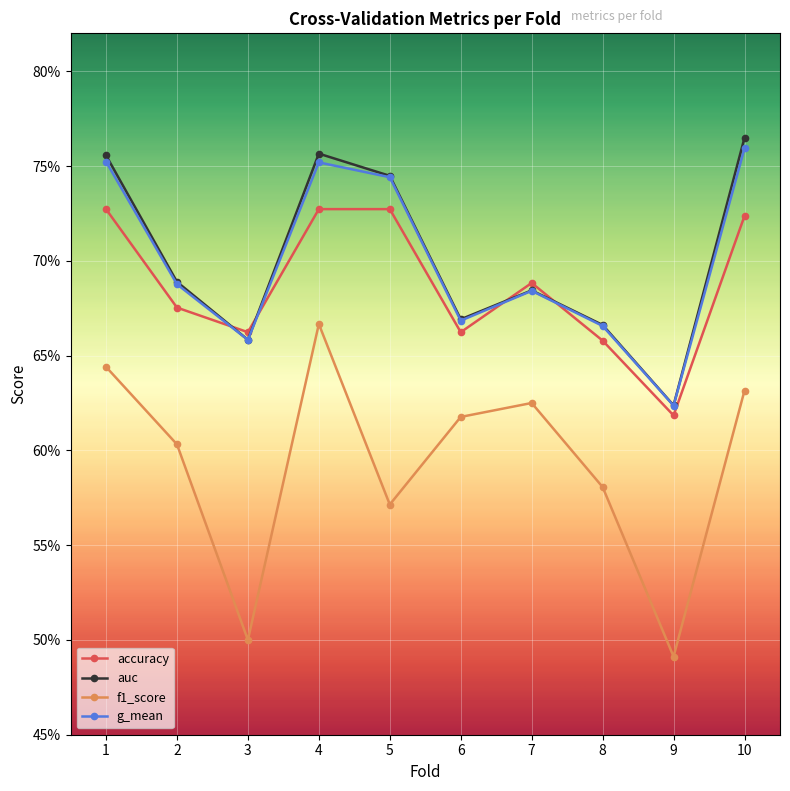

What value does the accuracy series have at 4?

0.7